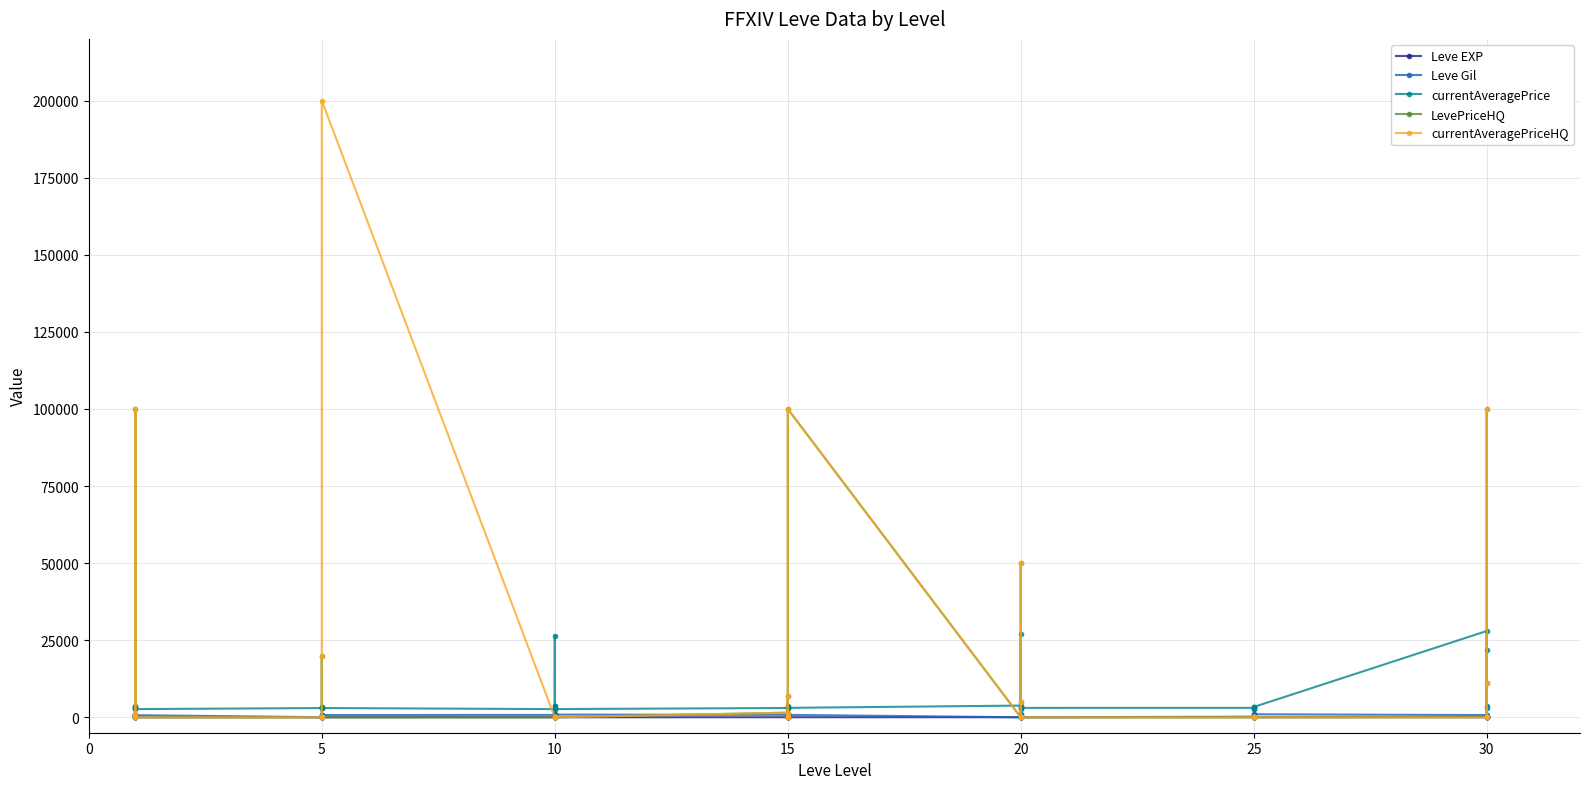

How many data points does each series have?

40